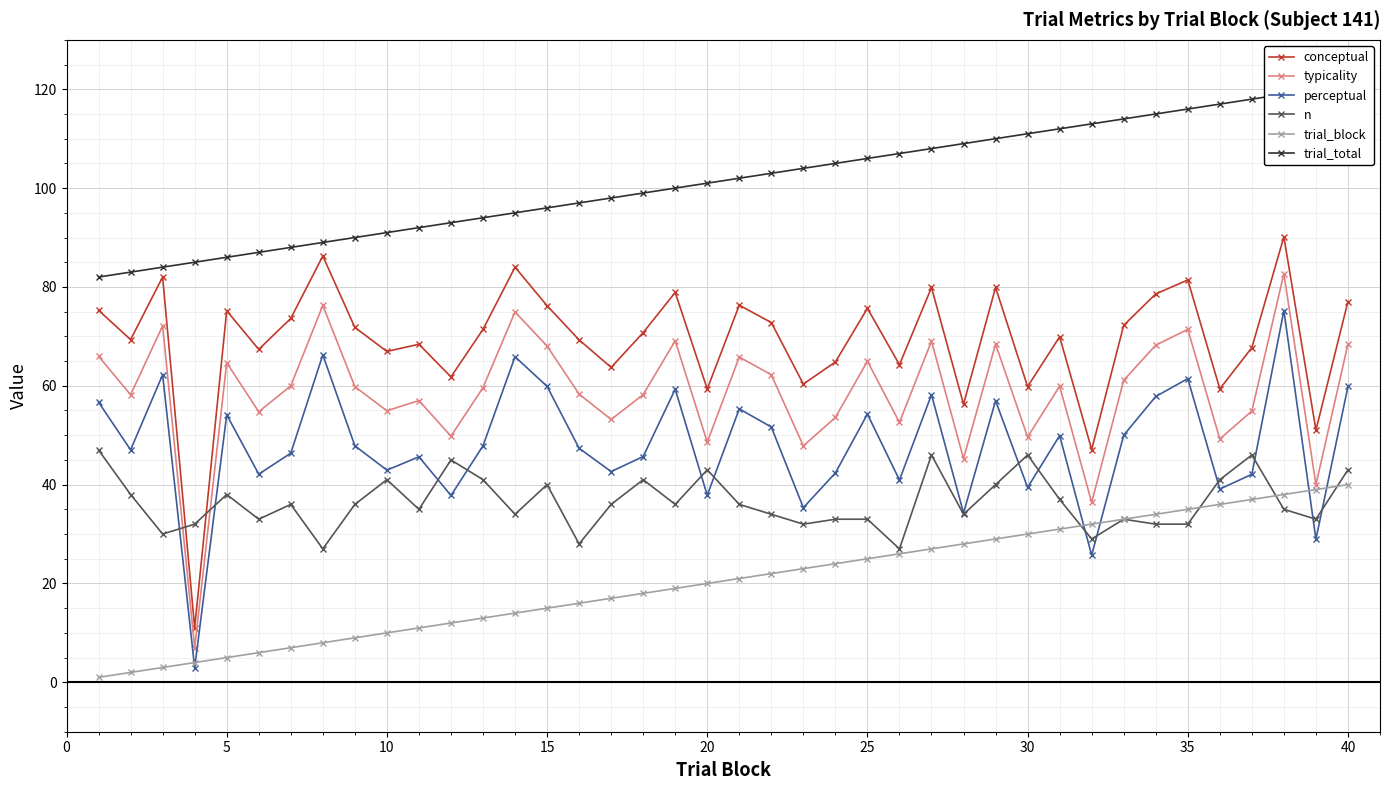

Rank the series at 28 from lowest to highest value.

trial_block, n, perceptual, typicality, conceptual, trial_total